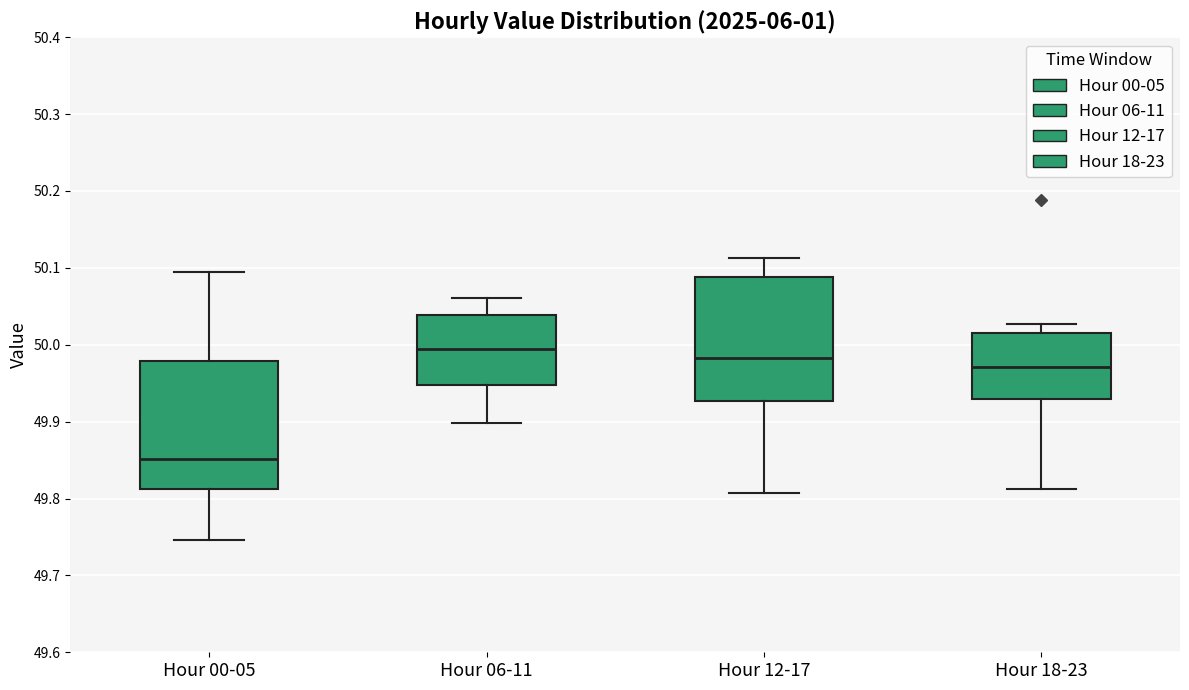

Reading left to right, read every box against the y-axis: the position of its median line, the range the box covers, and the ends of its whiskers. The values are not printed on the chart, so give them approximately, as read against the axis.

Hour 00-05: median 49.85, box 49.81 to 49.98, whiskers 49.75 to 50.09
Hour 06-11: median 49.99, box 49.95 to 50.04, whiskers 49.90 to 50.06
Hour 12-17: median 49.98, box 49.93 to 50.09, whiskers 49.81 to 50.11
Hour 18-23: median 49.97, box 49.93 to 50.02, whiskers 49.81 to 50.03